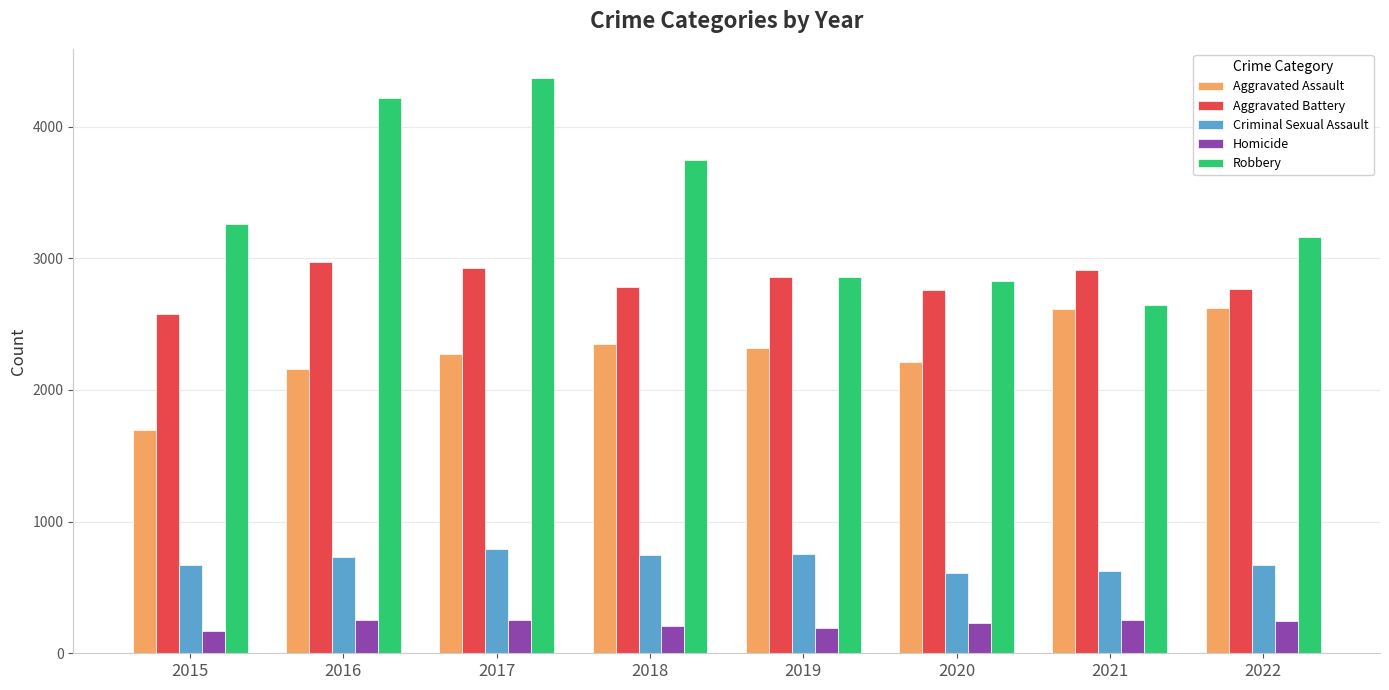

List the series in order of their peak value, lowest first.

Homicide, Criminal Sexual Assault, Aggravated Assault, Aggravated Battery, Robbery